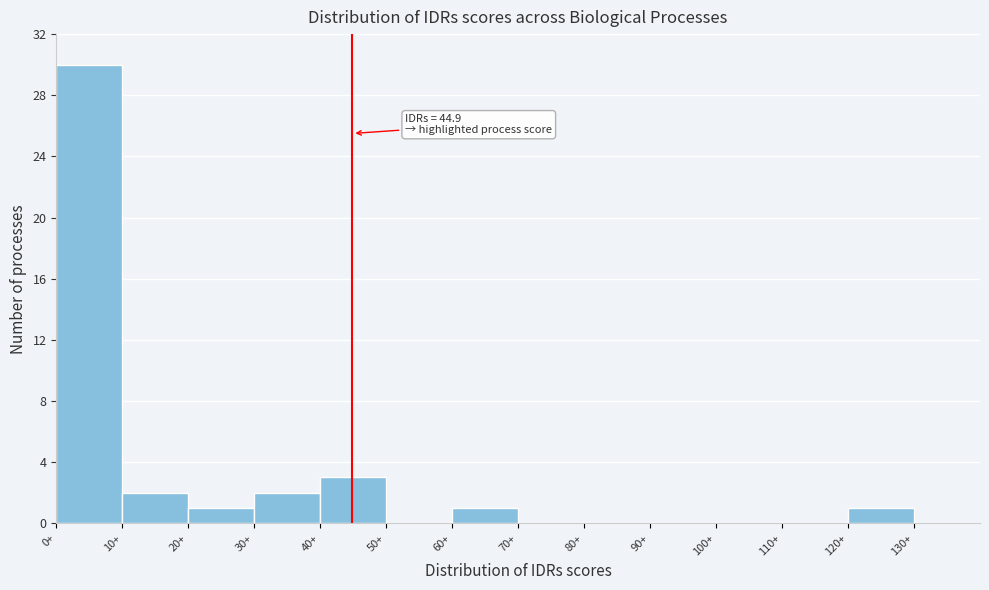

Which range on the x-axis has the tallest bar?

0 to 10